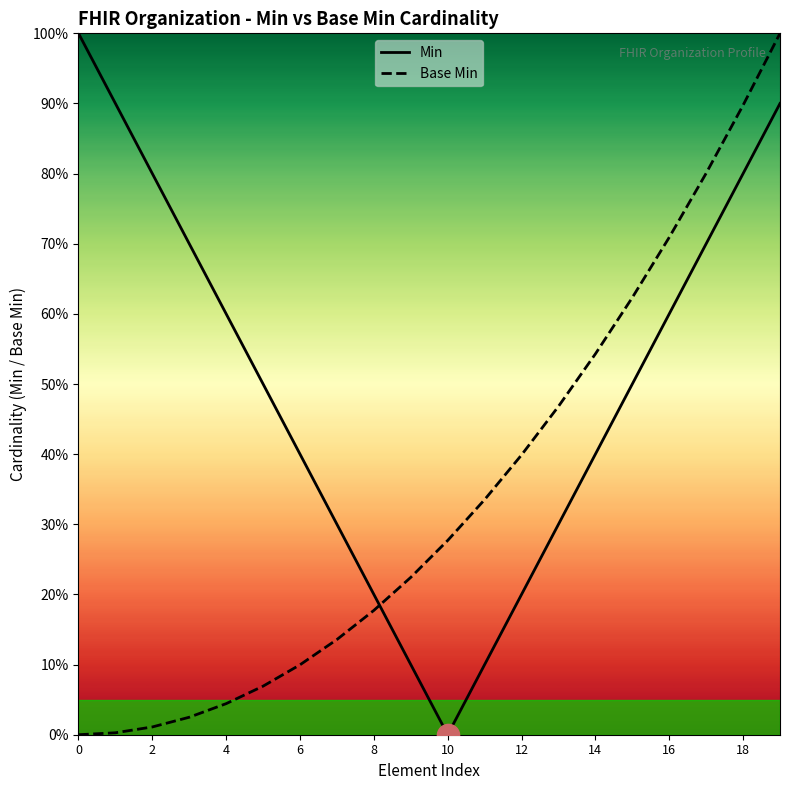

What is the sum of all Min values?

10.0